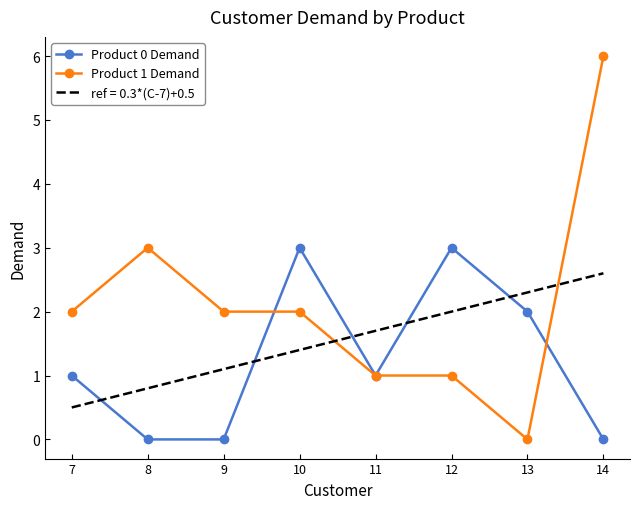

Which series has the largest total across all categories?

Product 1 Demand